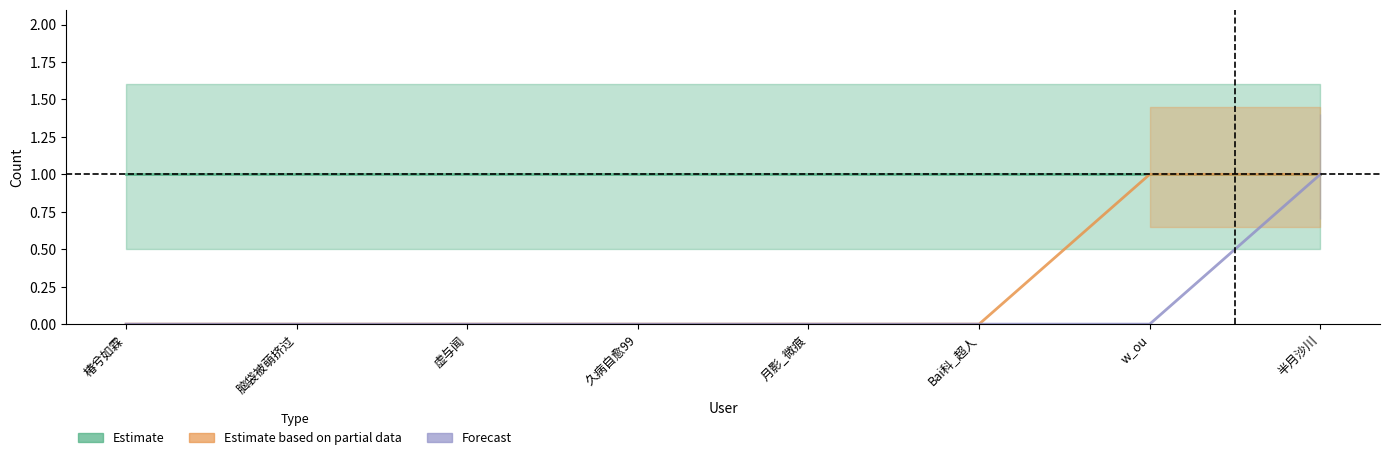

How many lines are shown in the chart?

2